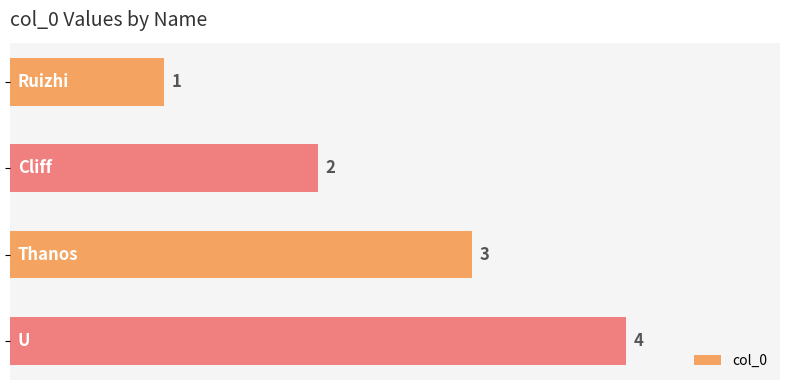

What is the value of the 2nd bar from the top?

2